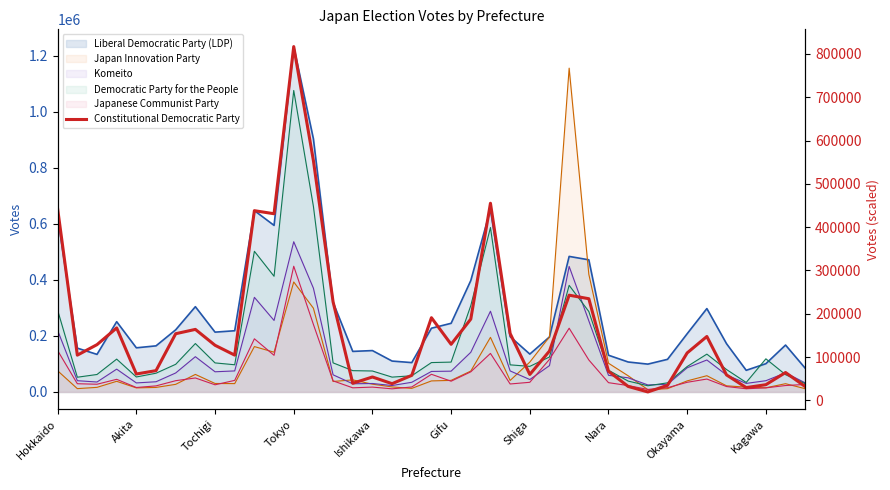

How many lines are shown in the chart?

1